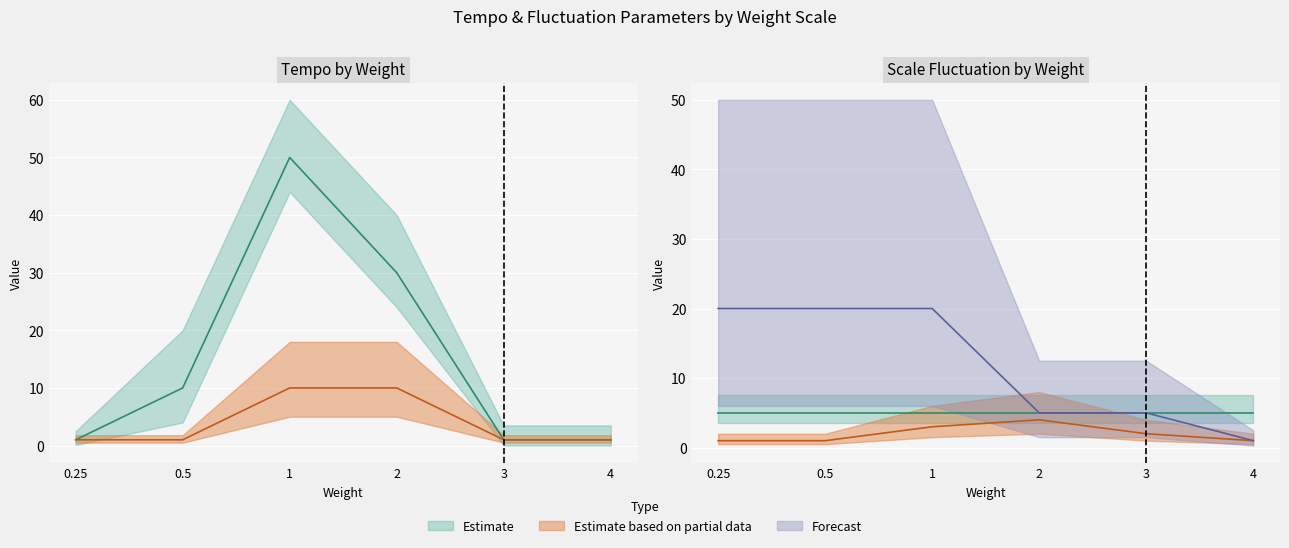

Reading right to left, extract all data points from this chart.

tempo: 1	1	30	50	10	1
scaleFluctuation_upper: 1	5	5	20	20	20